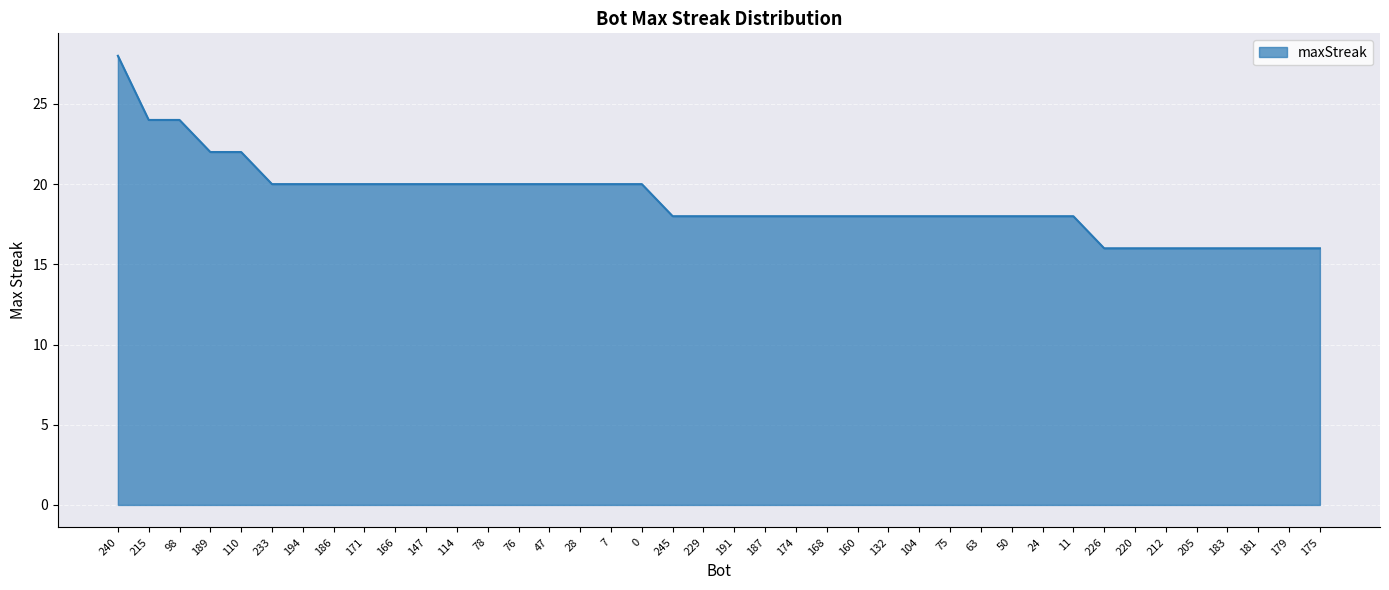

What is the change in value from 186 to 245?

-2